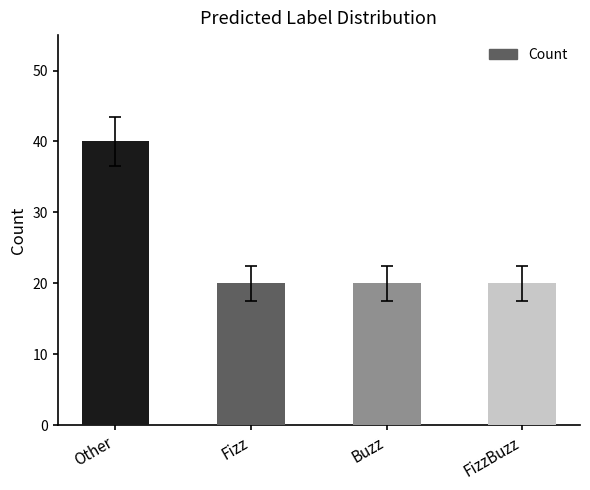

How many categories are shown in the chart?

4